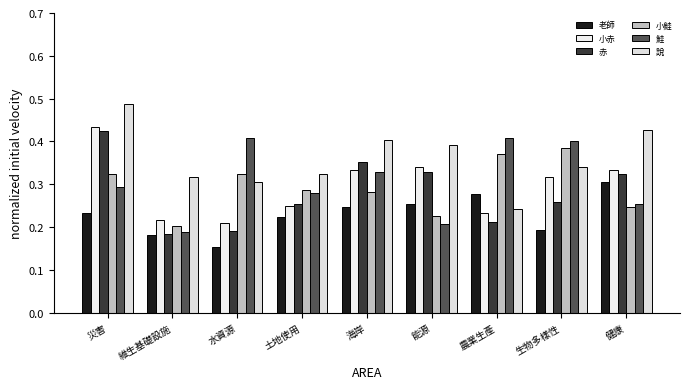

Count the number of categories in the chart.

9